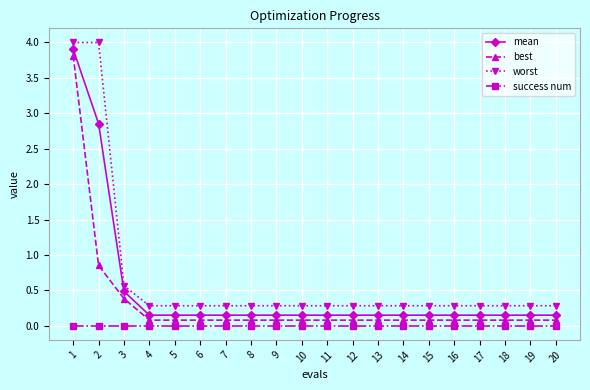

What is the sum of all worst values?

13.4